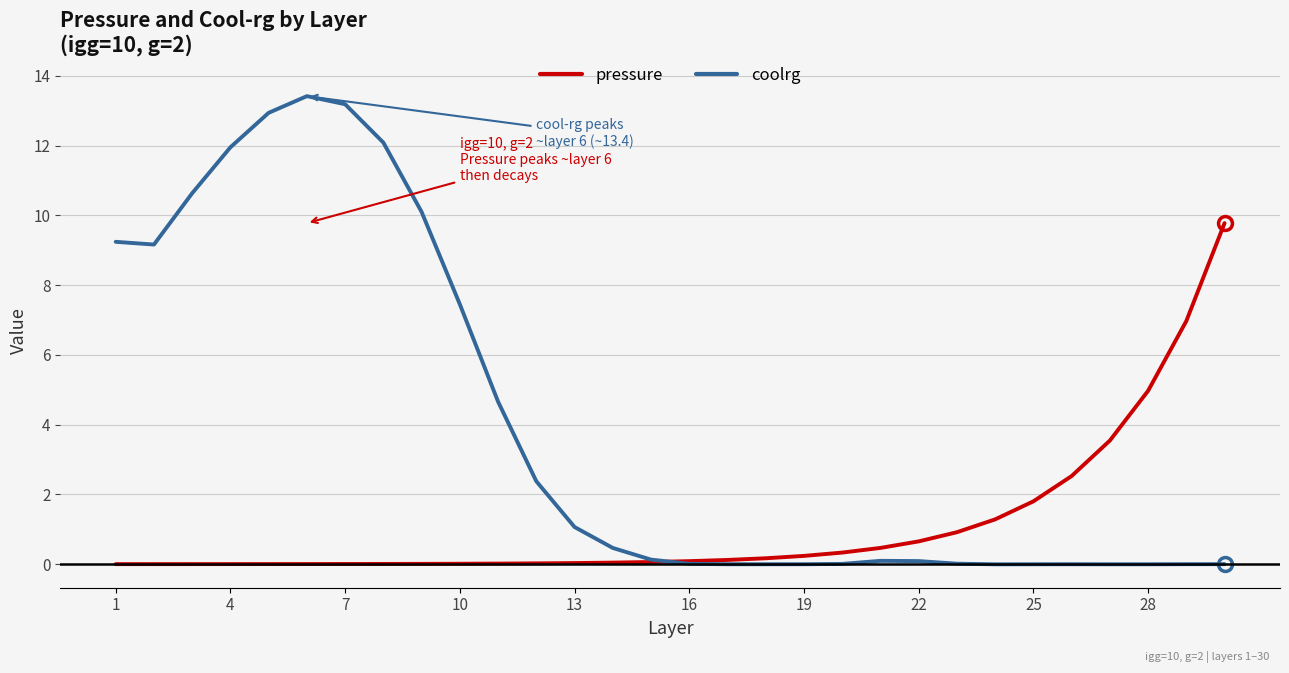

Rank the series by their maximum value, from highest to lowest.

coolrg, pressure